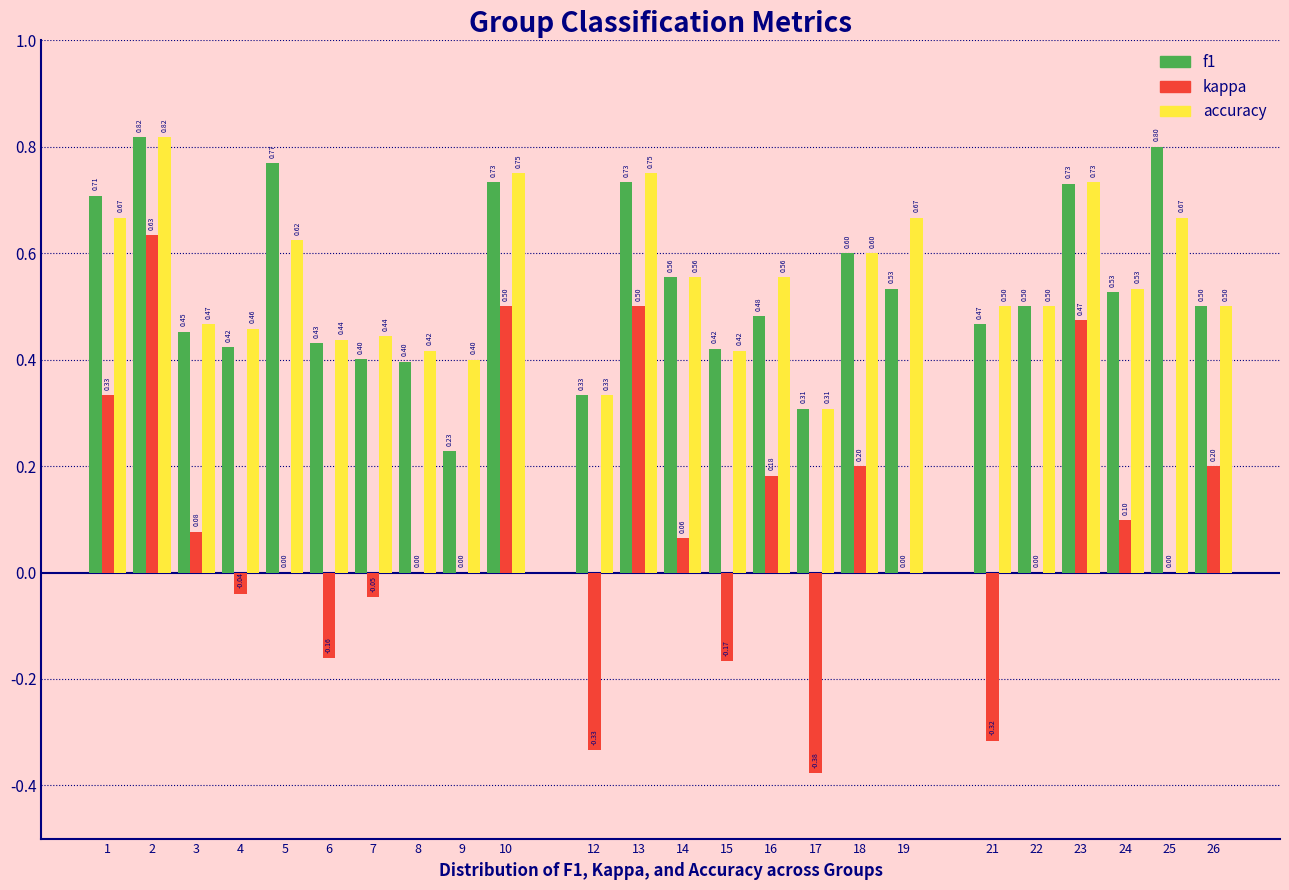

Is the value of accuracy at 7 greater than the value of f1 at 8?

Yes